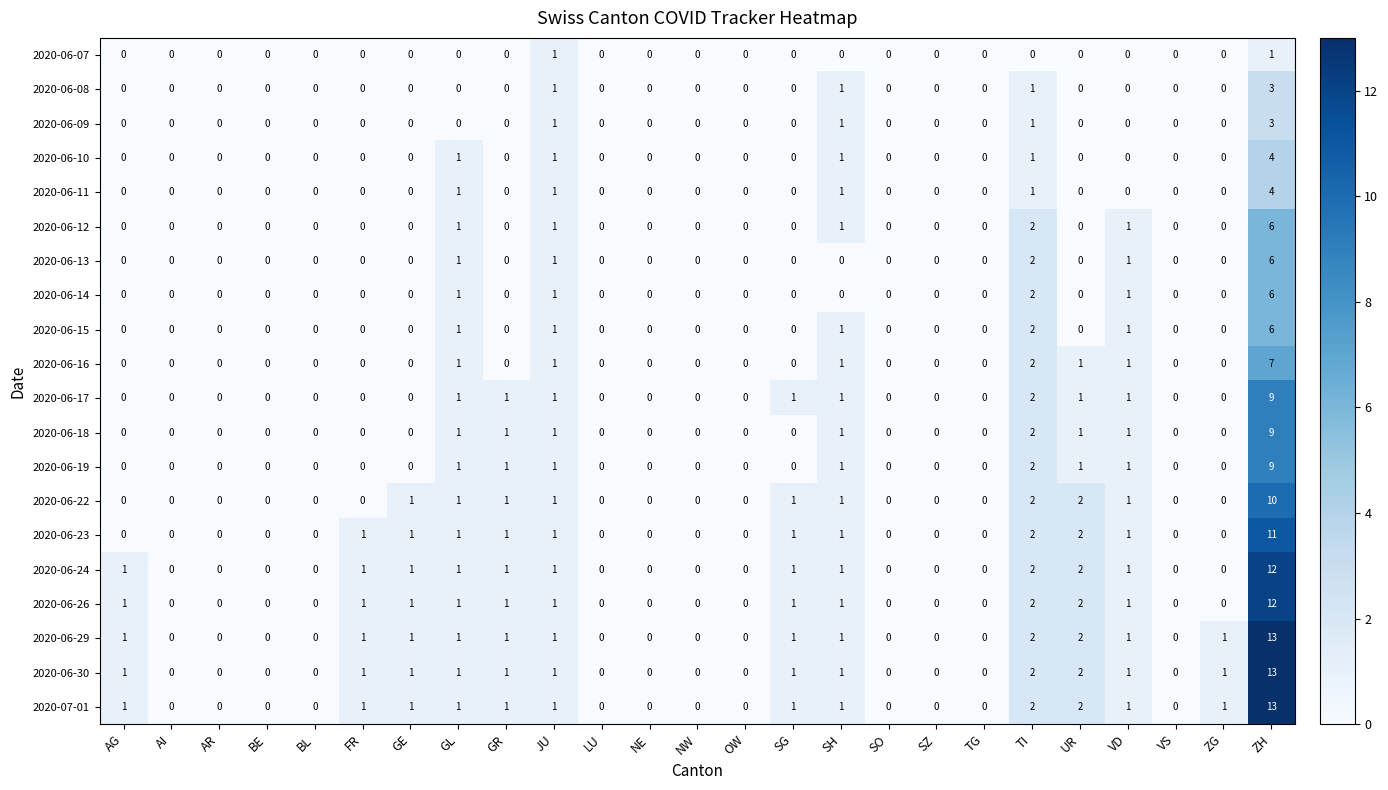

The value of 2020-06-23 at BE is 0. True or false?

True